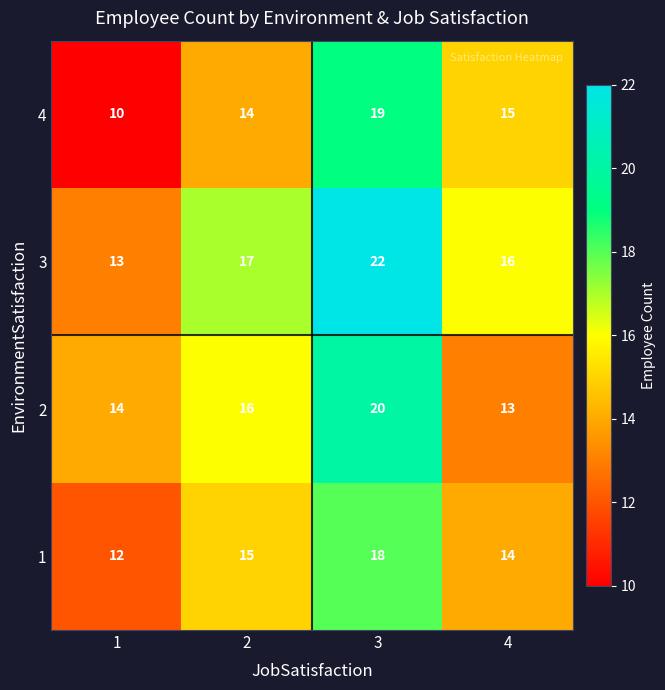

What is the total value across all series at 1?

49